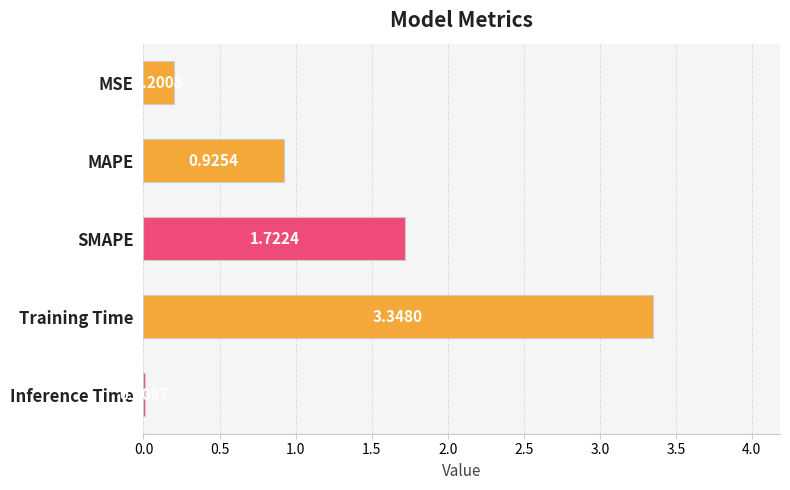

What is the sum of the values at SMAPE and MSE?

1.9